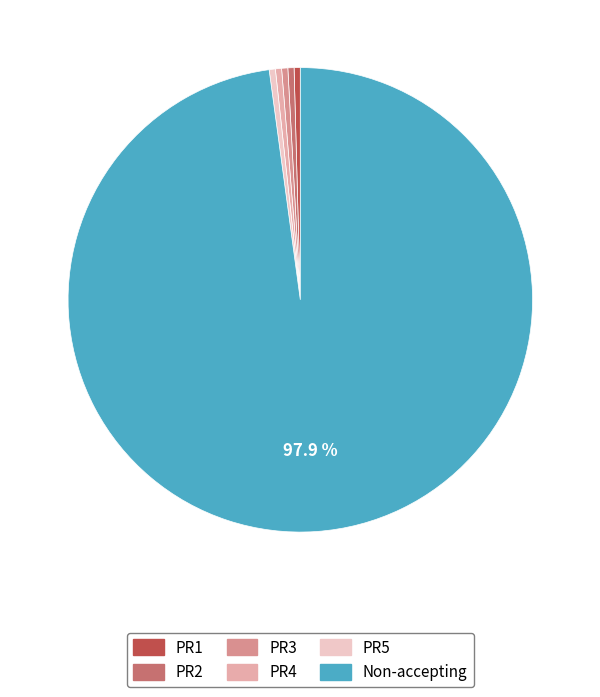

Which has a higher value, PR1 or Non-accepting?

Non-accepting